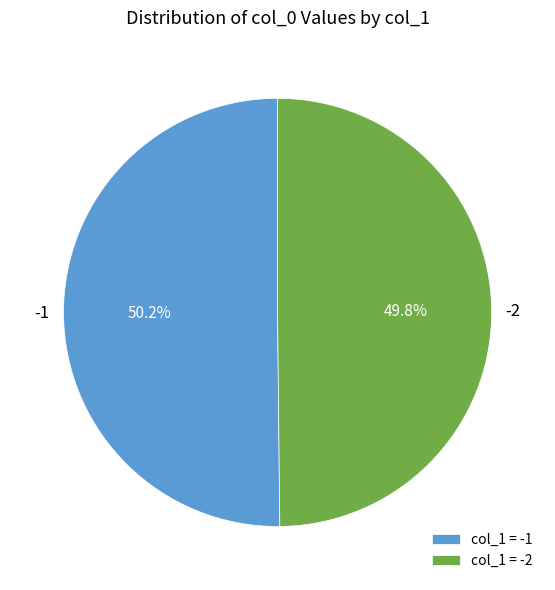

To the nearest percent, what is the difference between the largest and smallest slice percentages?

0%